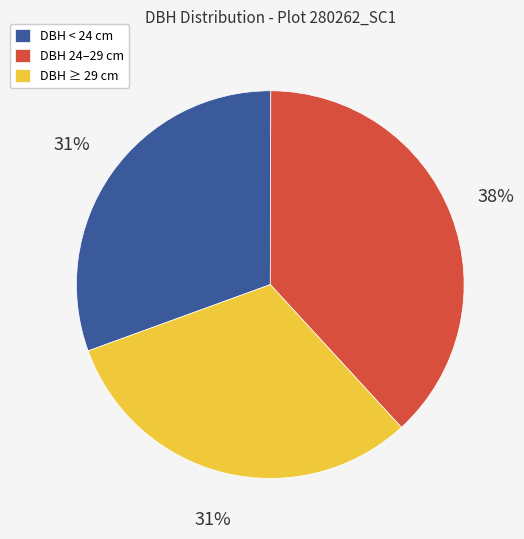

Does any single category account for the majority?

No